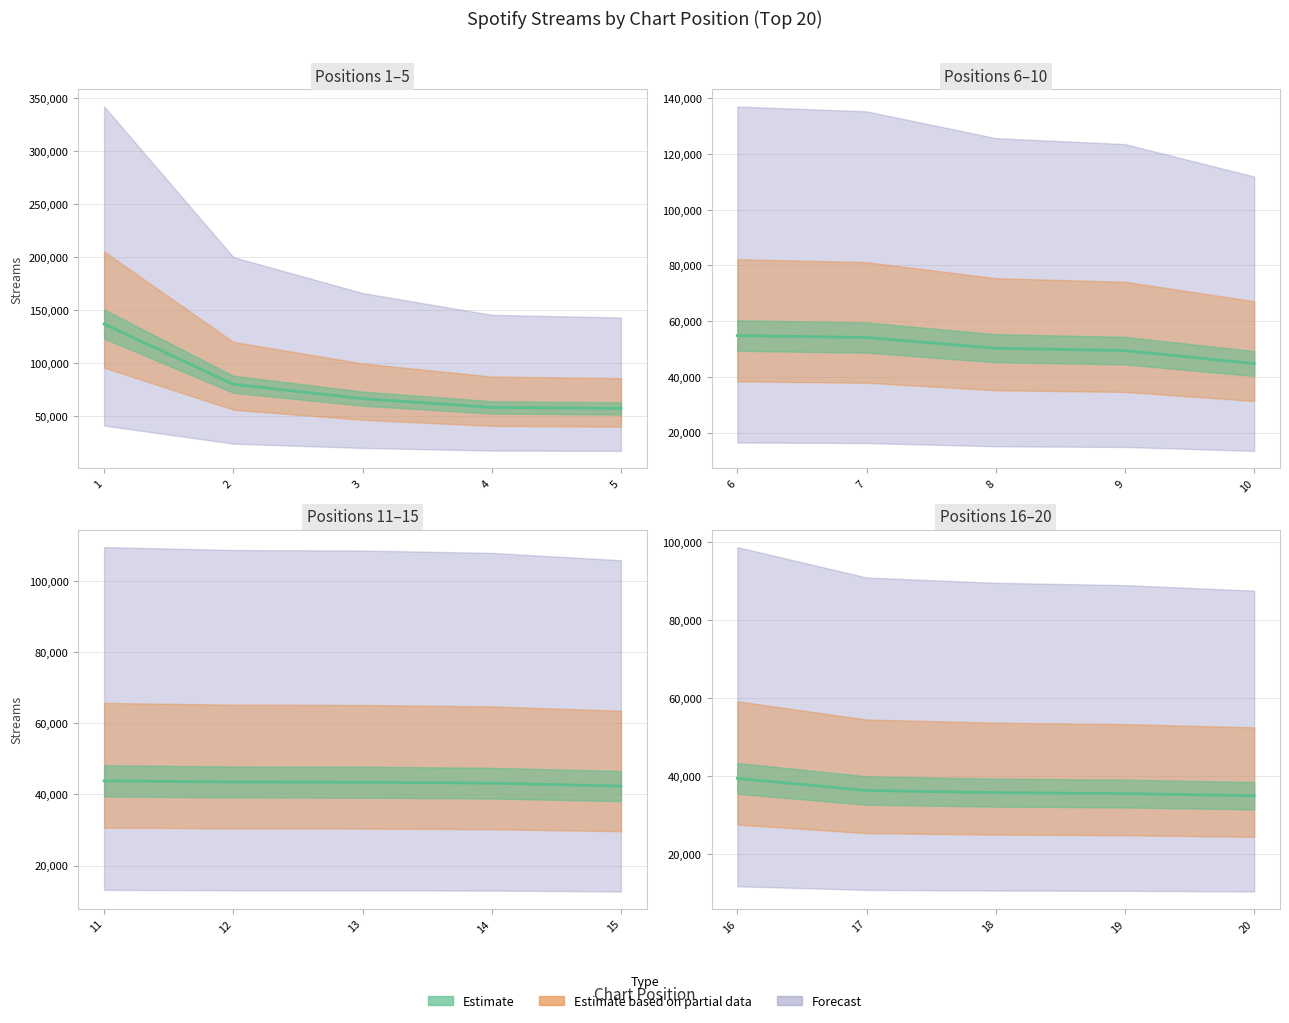

True or false: the data has more than 2 interior local peaks.

False